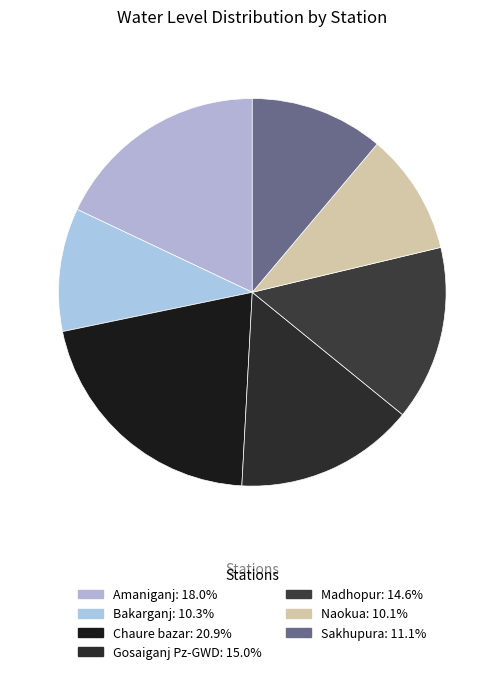

Is there any slice that represents more than half of the pie?

No